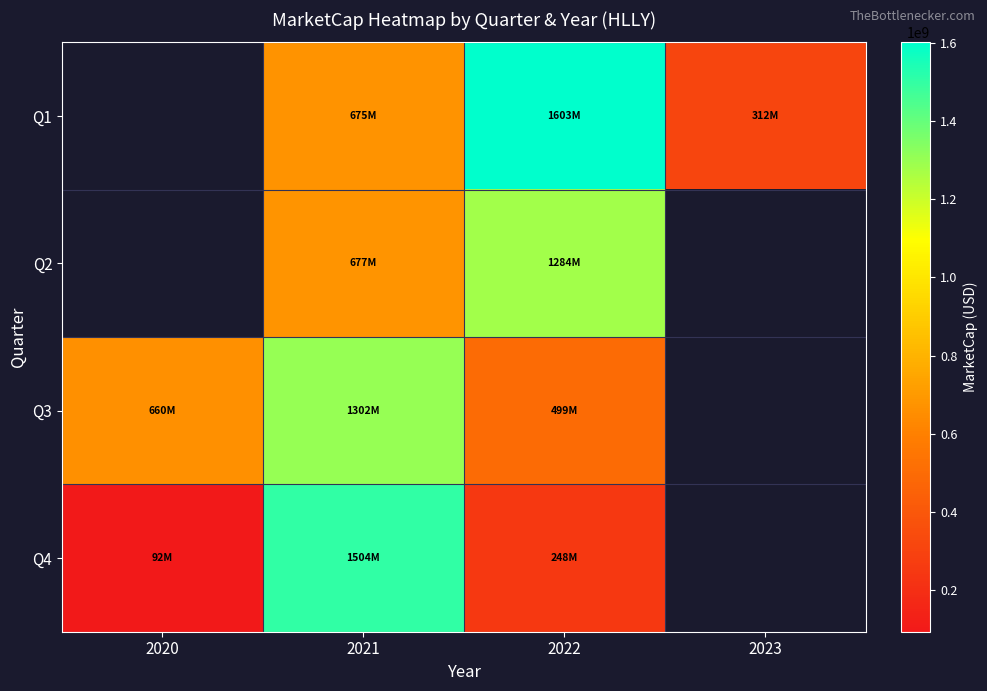

Is the value of Q4 at 2023 greater than the value of Q2 at 2022?

No